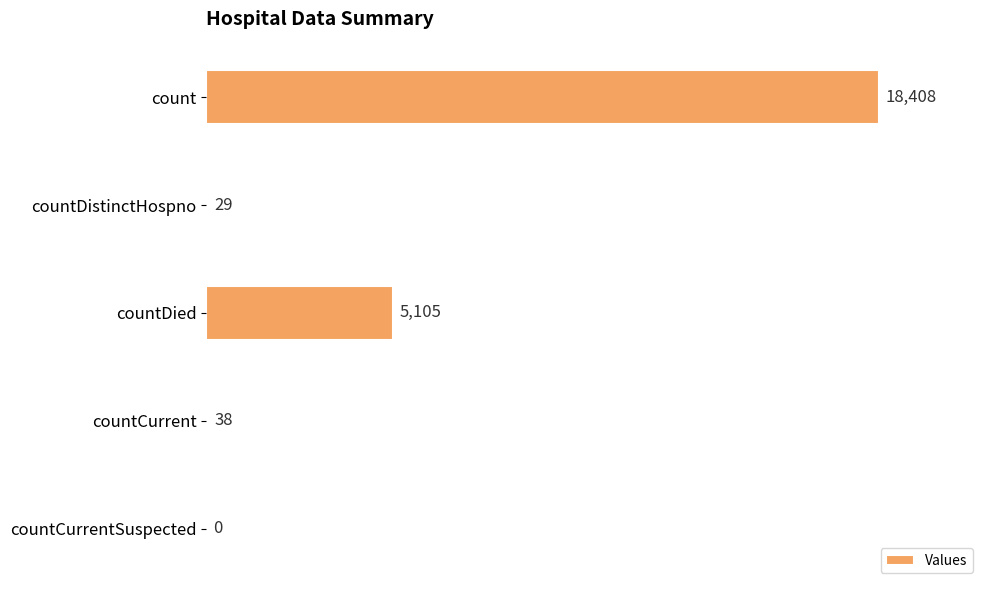

The chart shows a value of 5105 at countDied. True or false?

True